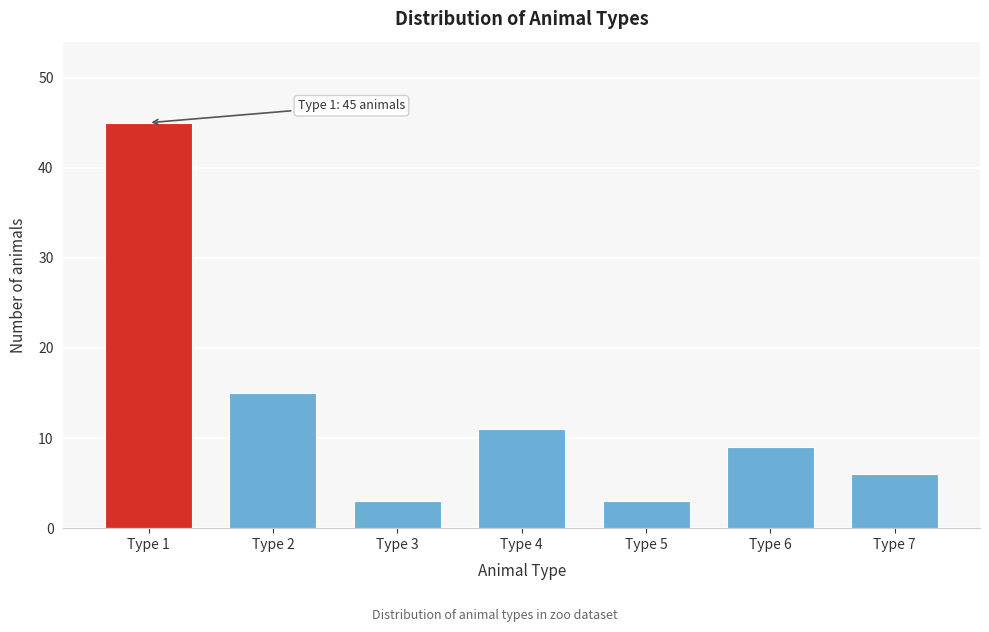

Reading right to left, transcribe all the data shown in this chart.

6	9	3	11	3	15	45